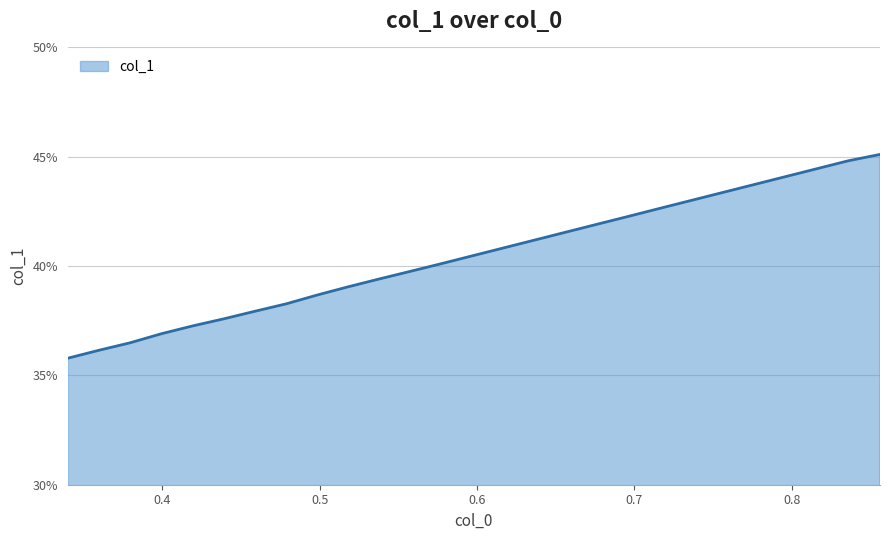

What is the difference between the maximum and minimum values?

9.3